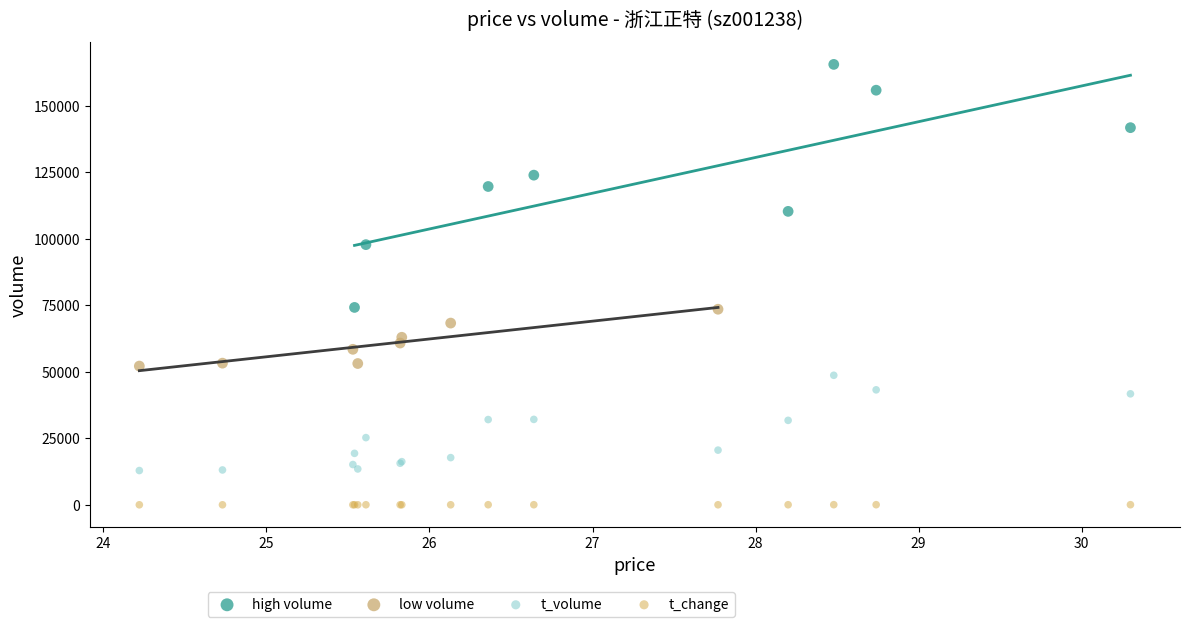

Which series contains the highest Y value?

high volume